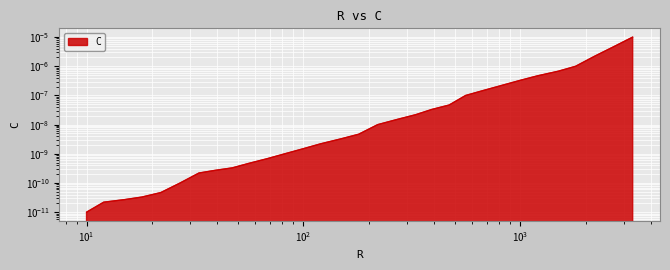

Which label corresponds to the largest value in the chart?

3300